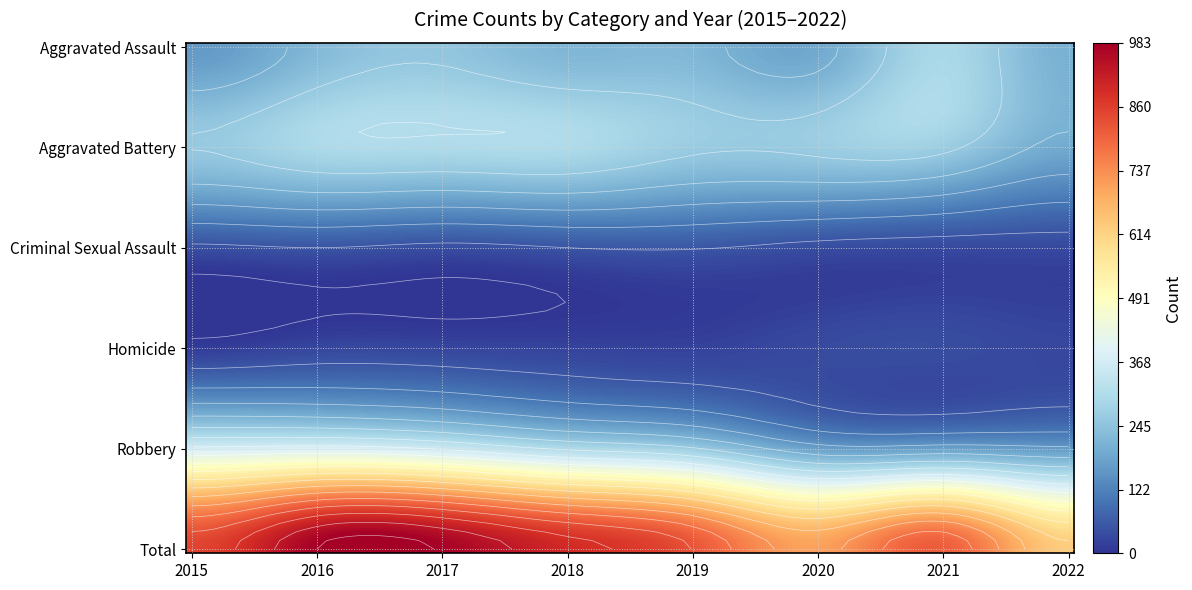

What value does the Criminal Sexual Assault series have at Aggravated Battery, to the nearest 10?

50